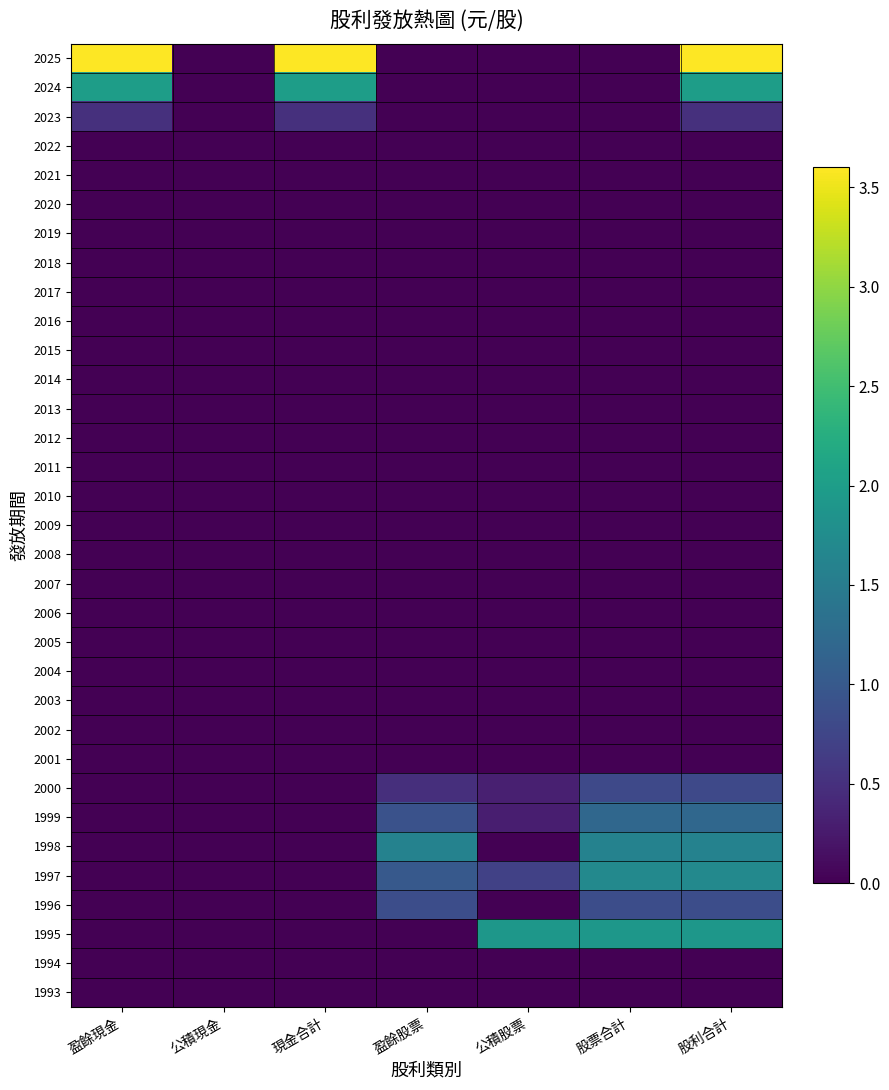

Reading right to left, what are all the values shown in this chart?

2025: 股利合計=3.6	股票合計=0.0	公積股票=0.0	盈餘股票=0.0	現金合計=3.6	公積現金=0.0	盈餘現金=3.6
2024: 股利合計=2.0	股票合計=0.0	公積股票=0.0	盈餘股票=0.0	現金合計=2.0	公積現金=0.0	盈餘現金=2.0
2023: 股利合計=0.5	股票合計=0.0	公積股票=0.0	盈餘股票=0.0	現金合計=0.5	公積現金=0.0	盈餘現金=0.5
2022: 股利合計=0.0	股票合計=0.0	公積股票=0.0	盈餘股票=0.0	現金合計=0.0	公積現金=0.0	盈餘現金=0.0
2021: 股利合計=0.0	股票合計=0.0	公積股票=0.0	盈餘股票=0.0	現金合計=0.0	公積現金=0.0	盈餘現金=0.0
2020: 股利合計=0.0	股票合計=0.0	公積股票=0.0	盈餘股票=0.0	現金合計=0.0	公積現金=0.0	盈餘現金=0.0
2019: 股利合計=0.0	股票合計=0.0	公積股票=0.0	盈餘股票=0.0	現金合計=0.0	公積現金=0.0	盈餘現金=0.0
2018: 股利合計=0.0	股票合計=0.0	公積股票=0.0	盈餘股票=0.0	現金合計=0.0	公積現金=0.0	盈餘現金=0.0
2017: 股利合計=0.0	股票合計=0.0	公積股票=0.0	盈餘股票=0.0	現金合計=0.0	公積現金=0.0	盈餘現金=0.0
2016: 股利合計=0.0	股票合計=0.0	公積股票=0.0	盈餘股票=0.0	現金合計=0.0	公積現金=0.0	盈餘現金=0.0
2015: 股利合計=0.0	股票合計=0.0	公積股票=0.0	盈餘股票=0.0	現金合計=0.0	公積現金=0.0	盈餘現金=0.0
2014: 股利合計=0.0	股票合計=0.0	公積股票=0.0	盈餘股票=0.0	現金合計=0.0	公積現金=0.0	盈餘現金=0.0
2013: 股利合計=0.0	股票合計=0.0	公積股票=0.0	盈餘股票=0.0	現金合計=0.0	公積現金=0.0	盈餘現金=0.0
2012: 股利合計=0.0	股票合計=0.0	公積股票=0.0	盈餘股票=0.0	現金合計=0.0	公積現金=0.0	盈餘現金=0.0
2011: 股利合計=0.0	股票合計=0.0	公積股票=0.0	盈餘股票=0.0	現金合計=0.0	公積現金=0.0	盈餘現金=0.0
2010: 股利合計=0.0	股票合計=0.0	公積股票=0.0	盈餘股票=0.0	現金合計=0.0	公積現金=0.0	盈餘現金=0.0
2009: 股利合計=0.0	股票合計=0.0	公積股票=0.0	盈餘股票=0.0	現金合計=0.0	公積現金=0.0	盈餘現金=0.0
2008: 股利合計=0.0	股票合計=0.0	公積股票=0.0	盈餘股票=0.0	現金合計=0.0	公積現金=0.0	盈餘現金=0.0
2007: 股利合計=0.0	股票合計=0.0	公積股票=0.0	盈餘股票=0.0	現金合計=0.0	公積現金=0.0	盈餘現金=0.0
2006: 股利合計=0.0	股票合計=0.0	公積股票=0.0	盈餘股票=0.0	現金合計=0.0	公積現金=0.0	盈餘現金=0.0
2005: 股利合計=0.0	股票合計=0.0	公積股票=0.0	盈餘股票=0.0	現金合計=0.0	公積現金=0.0	盈餘現金=0.0
2004: 股利合計=0.0	股票合計=0.0	公積股票=0.0	盈餘股票=0.0	現金合計=0.0	公積現金=0.0	盈餘現金=0.0
2003: 股利合計=0.0	股票合計=0.0	公積股票=0.0	盈餘股票=0.0	現金合計=0.0	公積現金=0.0	盈餘現金=0.0
2002: 股利合計=0.0	股票合計=0.0	公積股票=0.0	盈餘股票=0.0	現金合計=0.0	公積現金=0.0	盈餘現金=0.0
2001: 股利合計=0.0	股票合計=0.0	公積股票=0.0	盈餘股票=0.0	現金合計=0.0	公積現金=0.0	盈餘現金=0.0
2000: 股利合計=0.8	股票合計=0.8	公積股票=0.3	盈餘股票=0.5	現金合計=0.0	公積現金=0.0	盈餘現金=0.0
1999: 股利合計=1.2	股票合計=1.2	公積股票=0.3	盈餘股票=0.9	現金合計=0.0	公積現金=0.0	盈餘現金=0.0
1998: 股利合計=1.6	股票合計=1.6	公積股票=0.0	盈餘股票=1.6	現金合計=0.0	公積現金=0.0	盈餘現金=0.0
1997: 股利合計=1.7	股票合計=1.7	公積股票=0.7	盈餘股票=1.0	現金合計=0.0	公積現金=0.0	盈餘現金=0.0
1996: 股利合計=0.8	股票合計=0.8	公積股票=0.0	盈餘股票=0.8	現金合計=0.0	公積現金=0.0	盈餘現金=0.0
1995: 股利合計=1.9	股票合計=1.9	公積股票=1.9	盈餘股票=0.0	現金合計=0.0	公積現金=0.0	盈餘現金=0.0
1994: 股利合計=0.0	股票合計=0.0	公積股票=0.0	盈餘股票=0.0	現金合計=0.0	公積現金=0.0	盈餘現金=0.0
1993: 股利合計=0.0	股票合計=0.0	公積股票=0.0	盈餘股票=0.0	現金合計=0.0	公積現金=0.0	盈餘現金=0.0